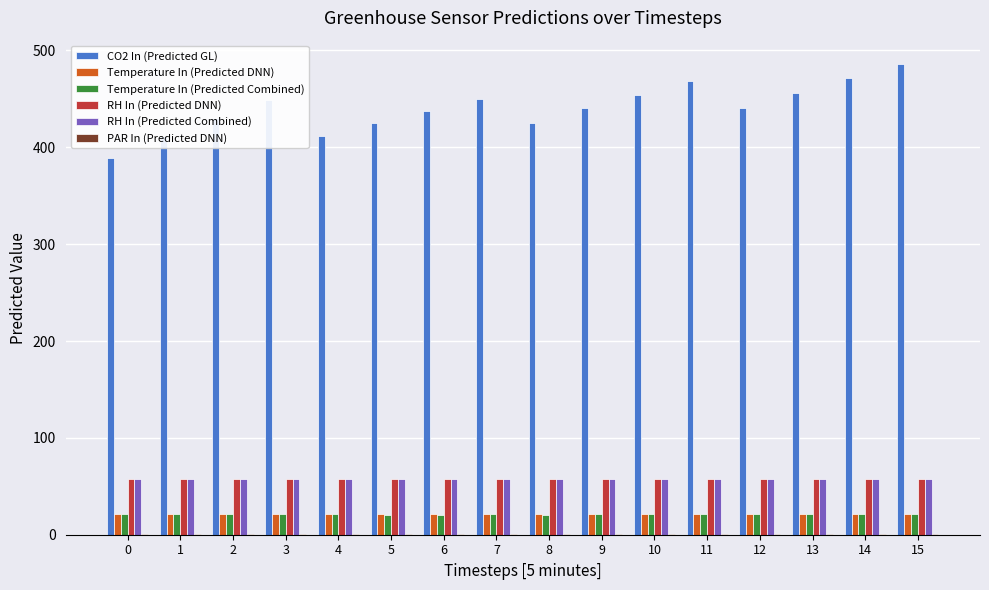

Does the chart contain stacked bars?

No